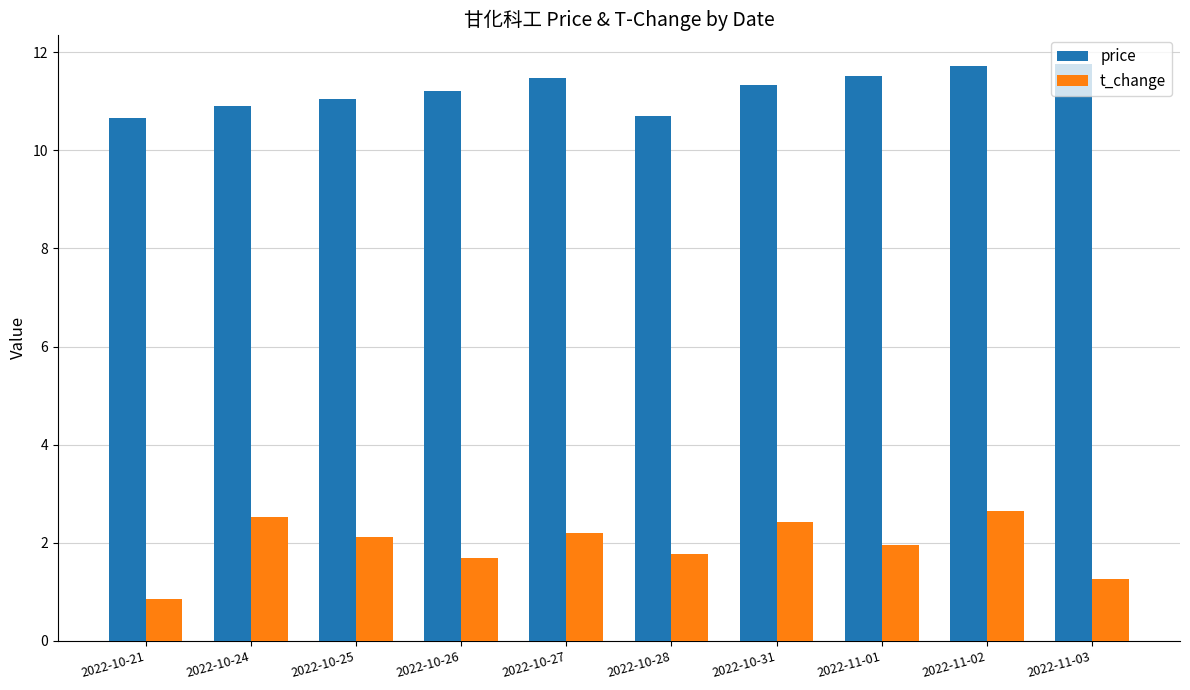

Which series has the largest total across all categories?

price